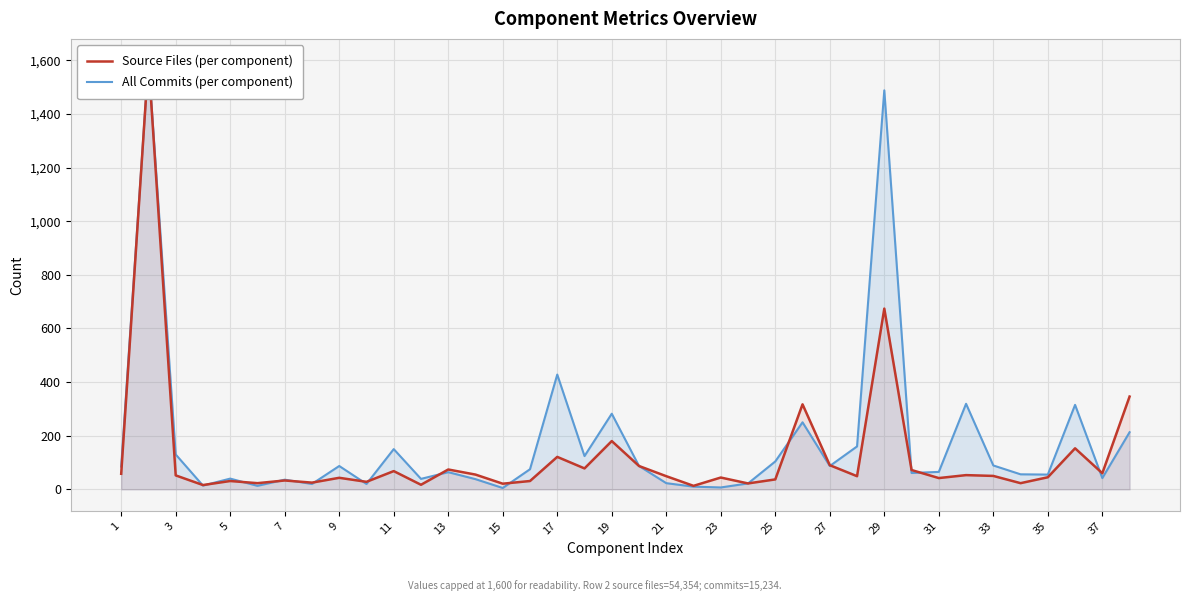

True or false: All Commits (per component) has more than 2 points higher than both neighbors.

True